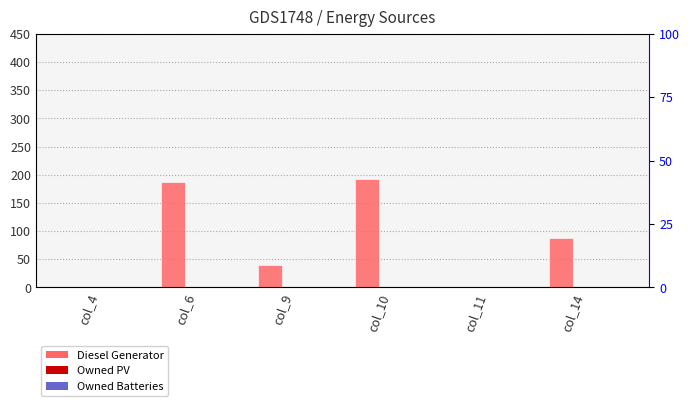

List the series in order of their peak value, lowest first.

Owned PV, Owned Batteries, Diesel Generator